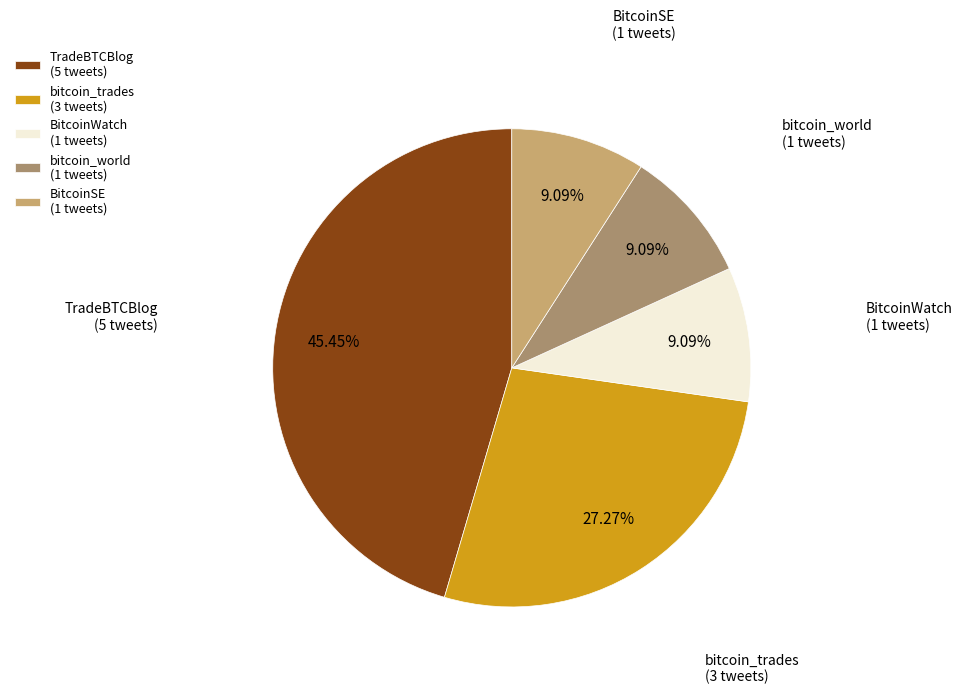

How many segments does this pie chart have?

5